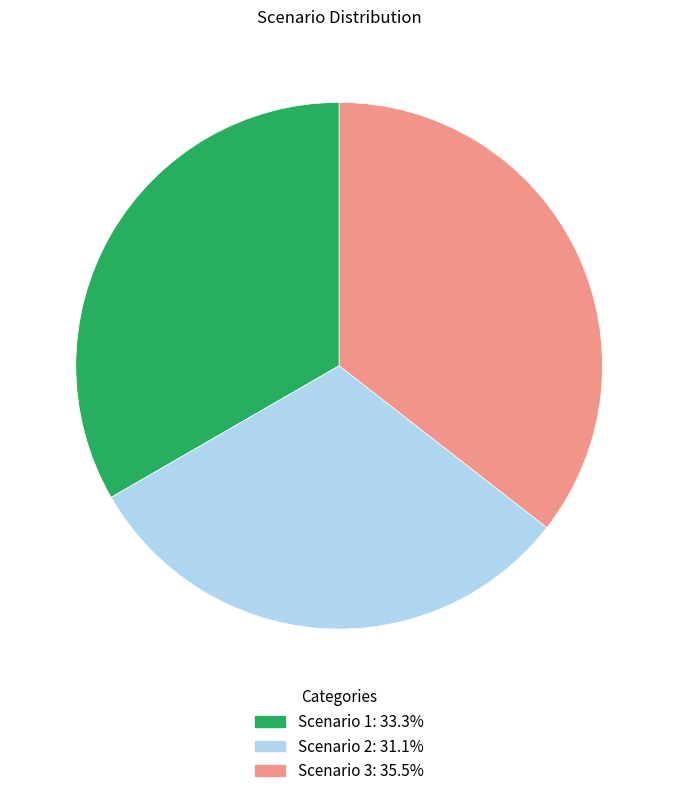

Which category has the smallest portion of the pie?

Scenario 2